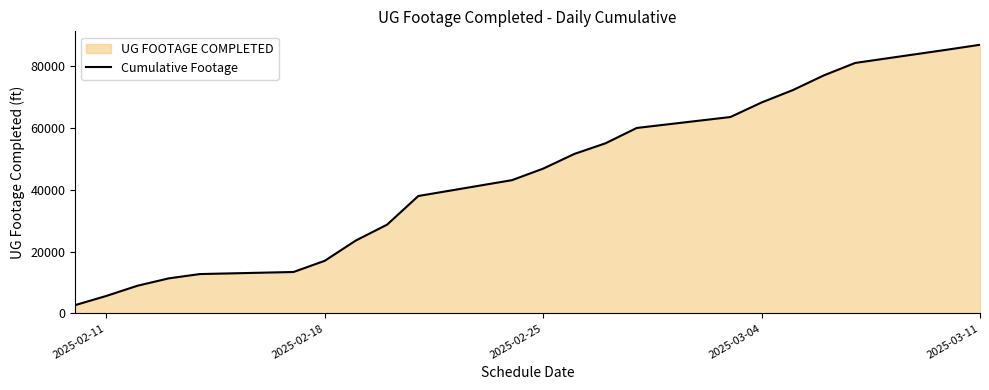

How many values are below 46765?

11